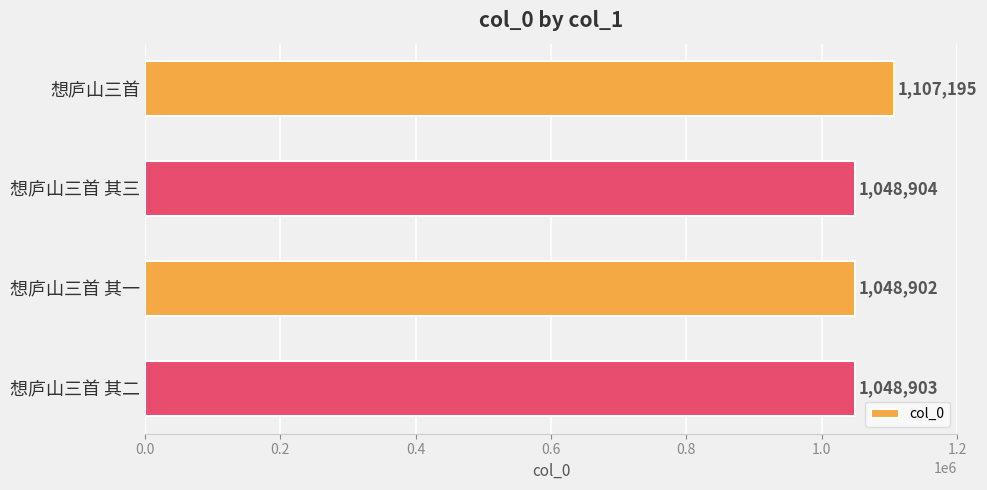

Reading top to bottom, extract all data points from this chart.

想庐山三首=1107195	想庐山三首 其三=1048904	想庐山三首 其一=1048902	想庐山三首 其二=1048903